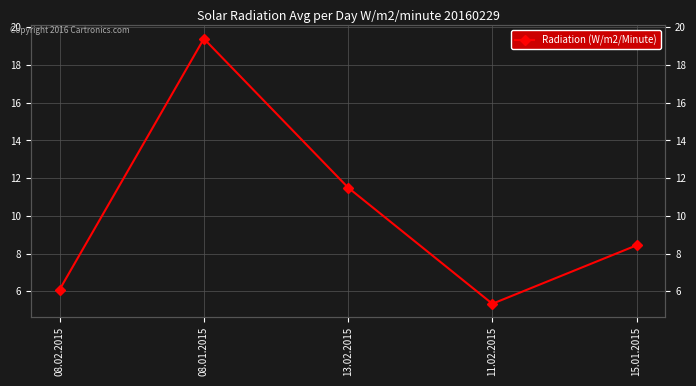

How many interior local peaks (higher than both neighbors) does the data have?

1